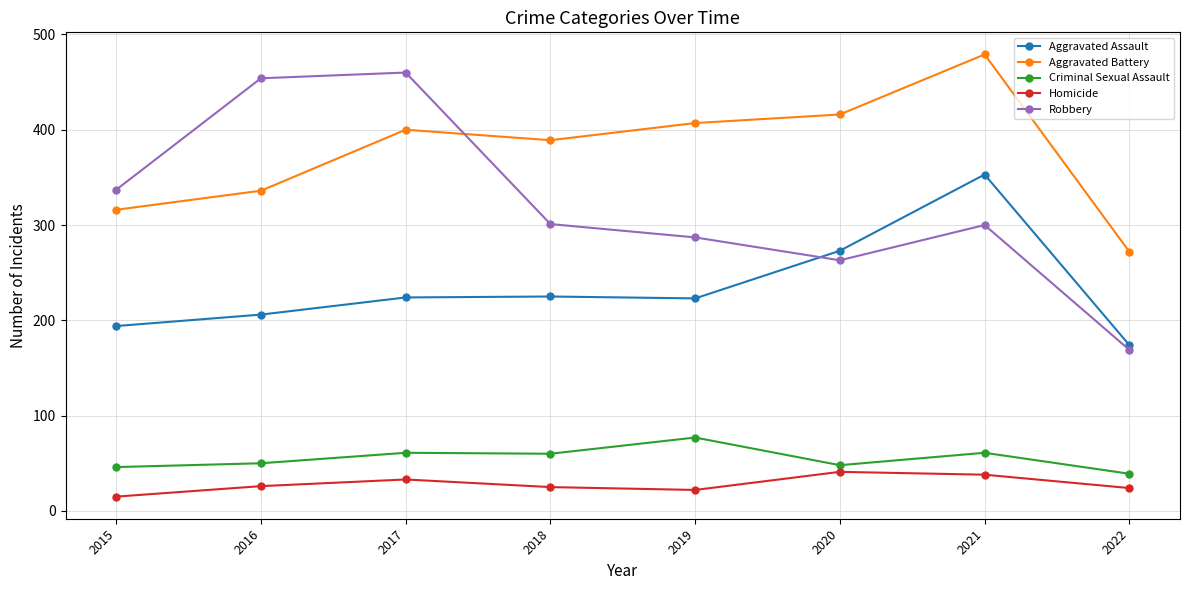

Is it true that Aggravated Assault equals 353 at 2021?

True